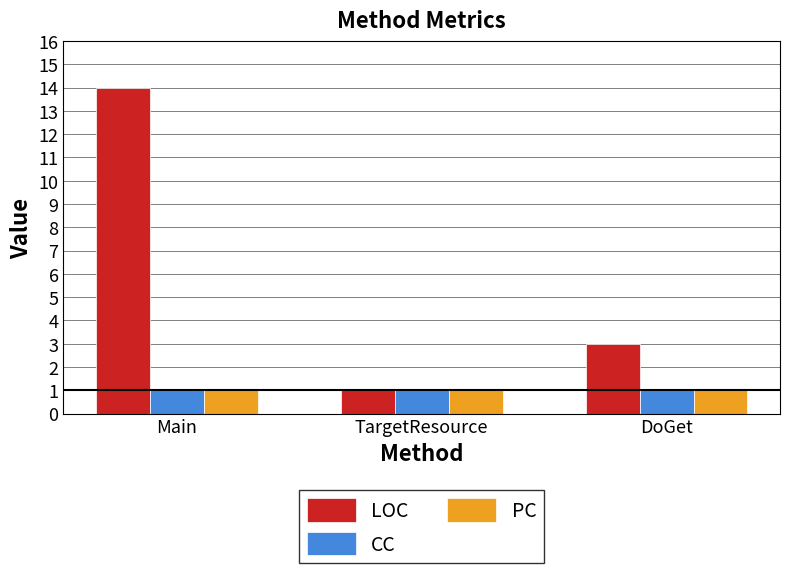

Is it true that CC equals 2 at Main?

False